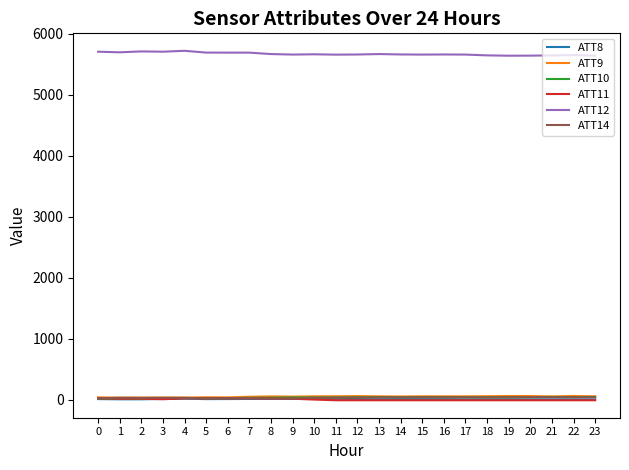

Which series has the largest total across all categories?

ATT12